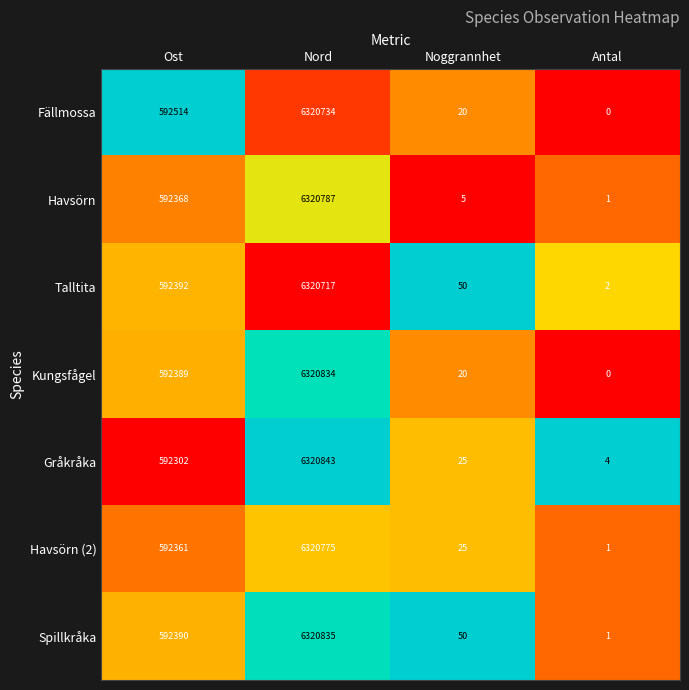

Reading left to right, transcribe all the data shown in this chart.

Fällmossa: Ost=592514	Nord=6320734	Noggrannhet=20	Antal=0
Havsörn: Ost=592368	Nord=6320787	Noggrannhet=5	Antal=1
Talltita: Ost=592392	Nord=6320717	Noggrannhet=50	Antal=2
Kungsfågel: Ost=592389	Nord=6320834	Noggrannhet=20	Antal=0
Gråkråka: Ost=592302	Nord=6320843	Noggrannhet=25	Antal=4
Havsörn (2): Ost=592361	Nord=6320775	Noggrannhet=25	Antal=1
Spillkråka: Ost=592390	Nord=6320835	Noggrannhet=50	Antal=1